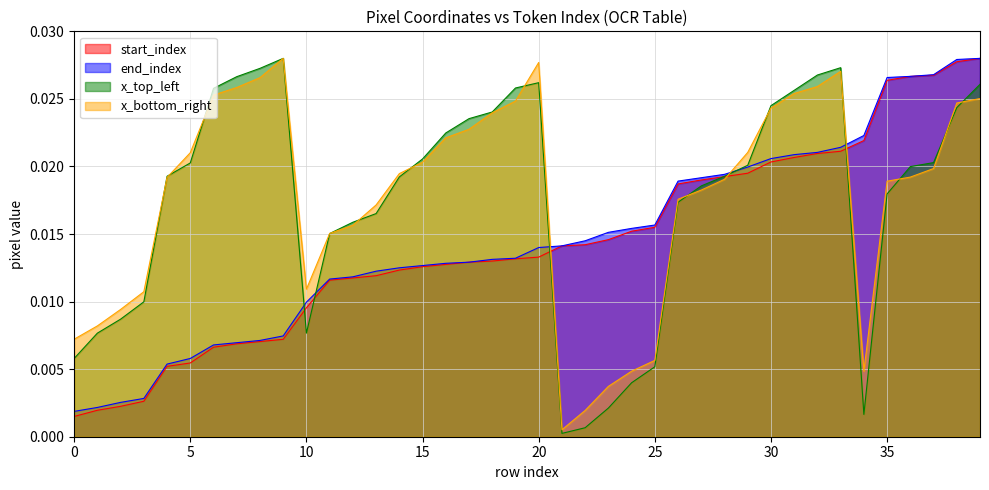

How many interior local peaks does the x_bottom_right series have?

3